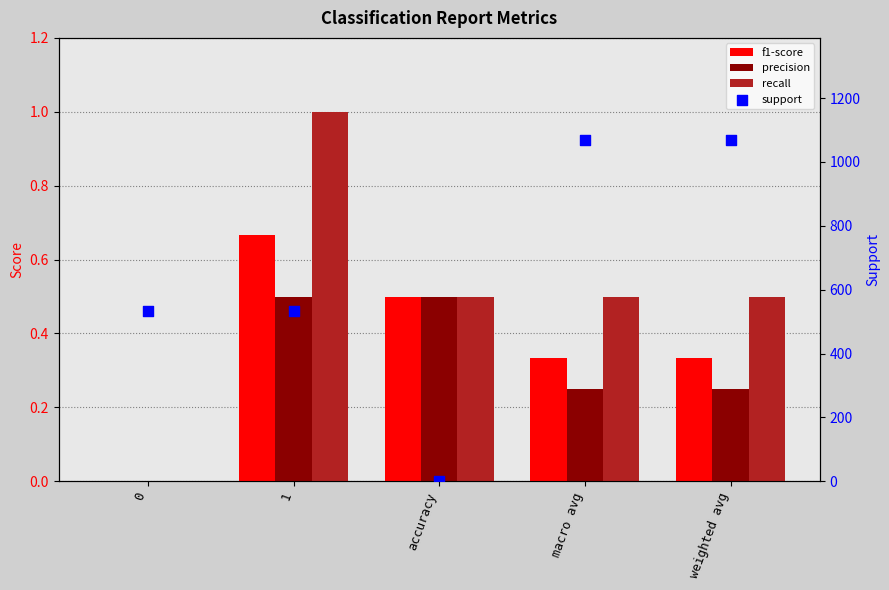

At which category is the sum across all series the highest?

macro avg